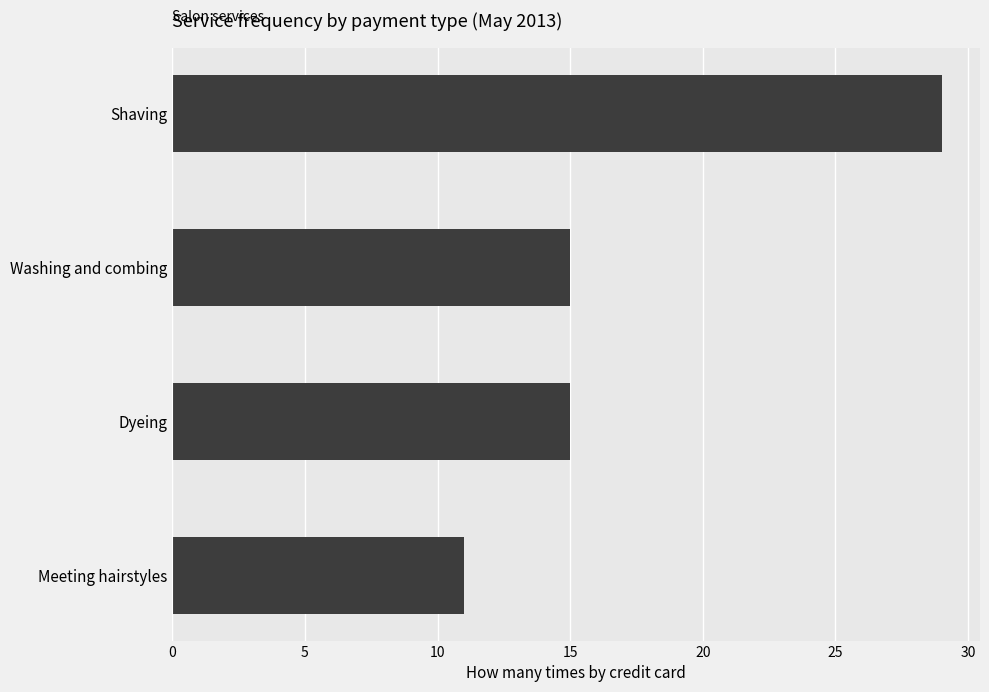

Reading top to bottom, what are all the values shown in this chart?

Shaving=29	Washing and combing=15	Dyeing=15	Meeting hairstyles=11